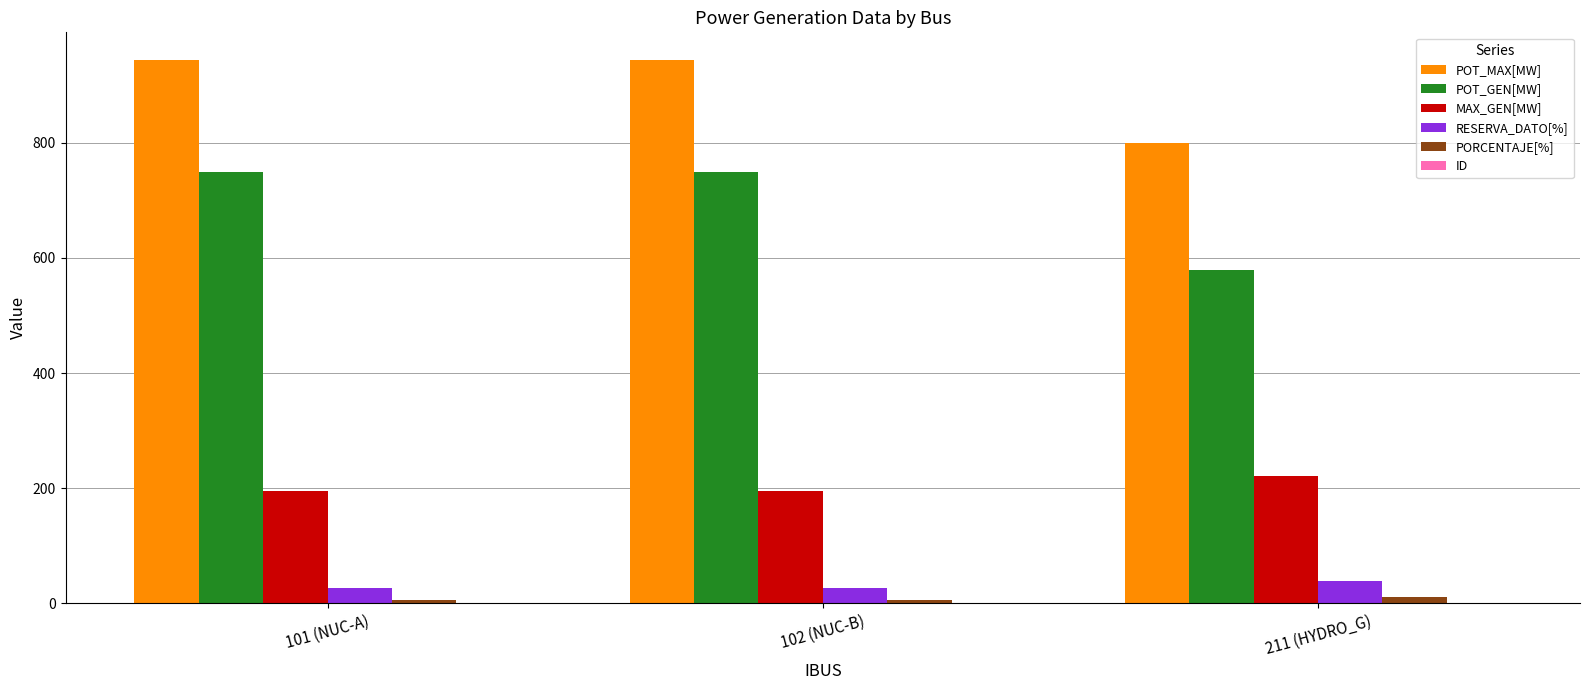

Which series has the largest total across all categories?

POT_MAX[MW]